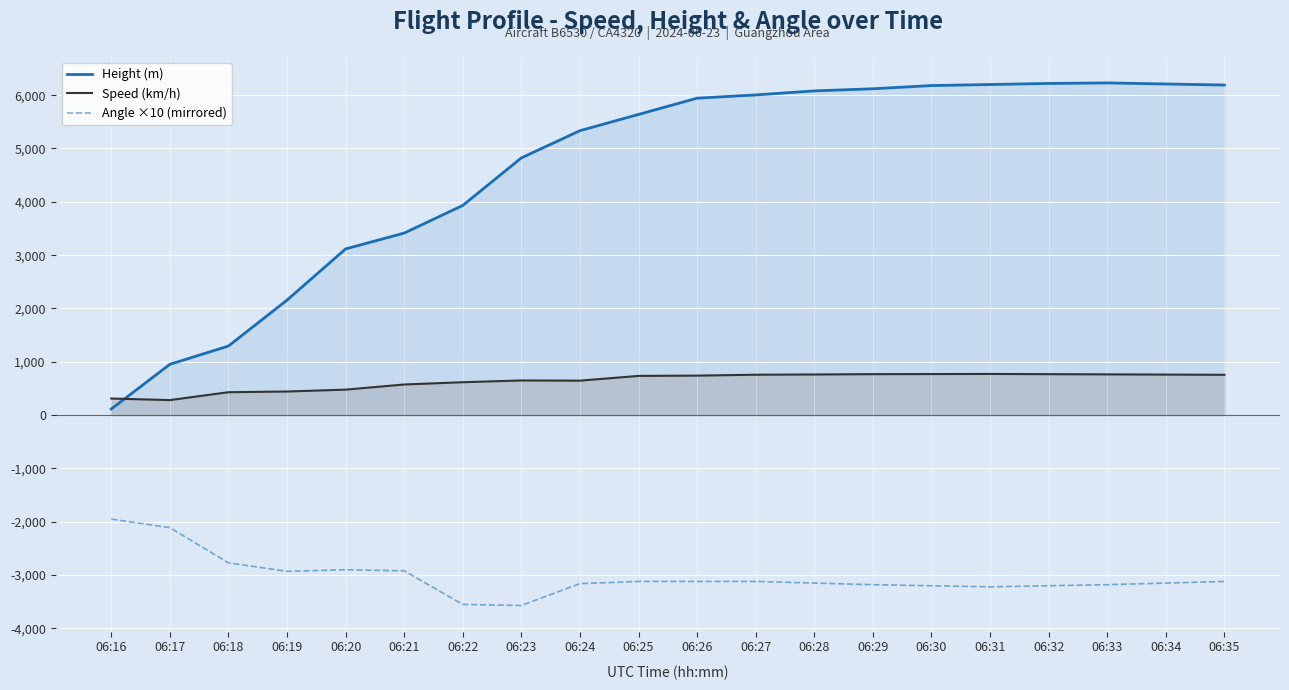

What is the average value of the Height (m) series?

4607.8